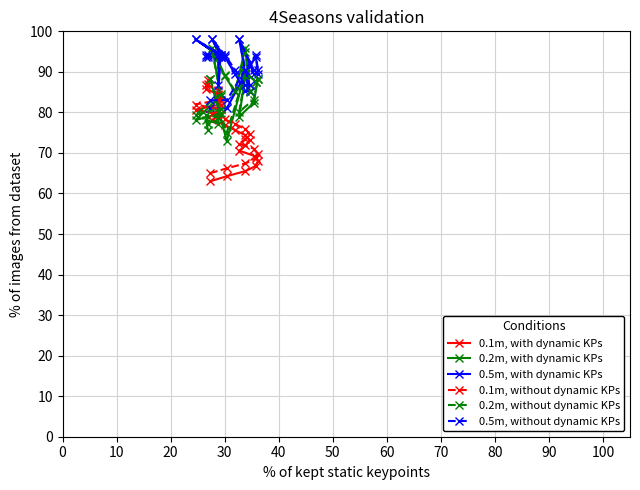

How many values in the 0.1m, with dynamic KPs series are below 75?

10